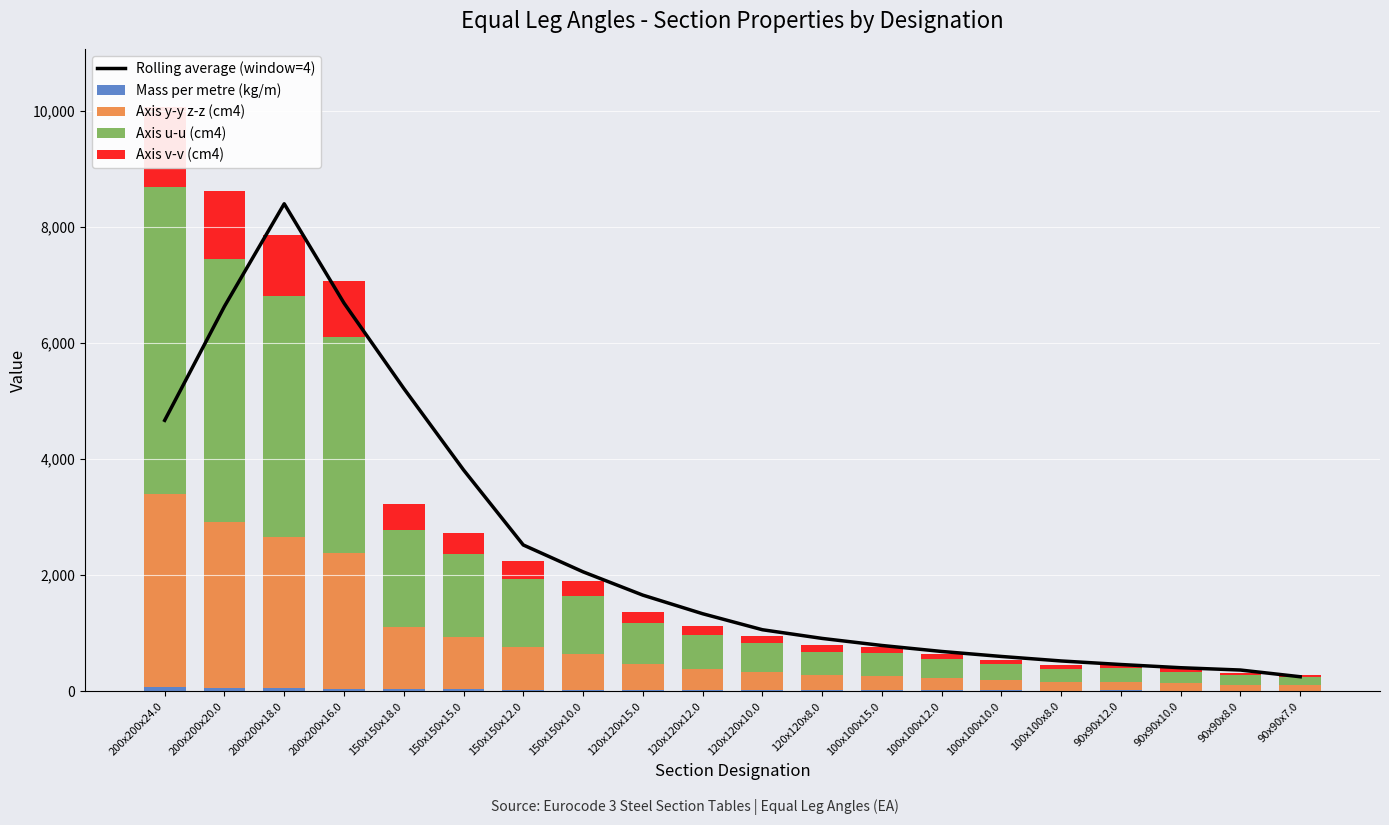

Which series has the largest total across all categories?

Rolling average (window=4)